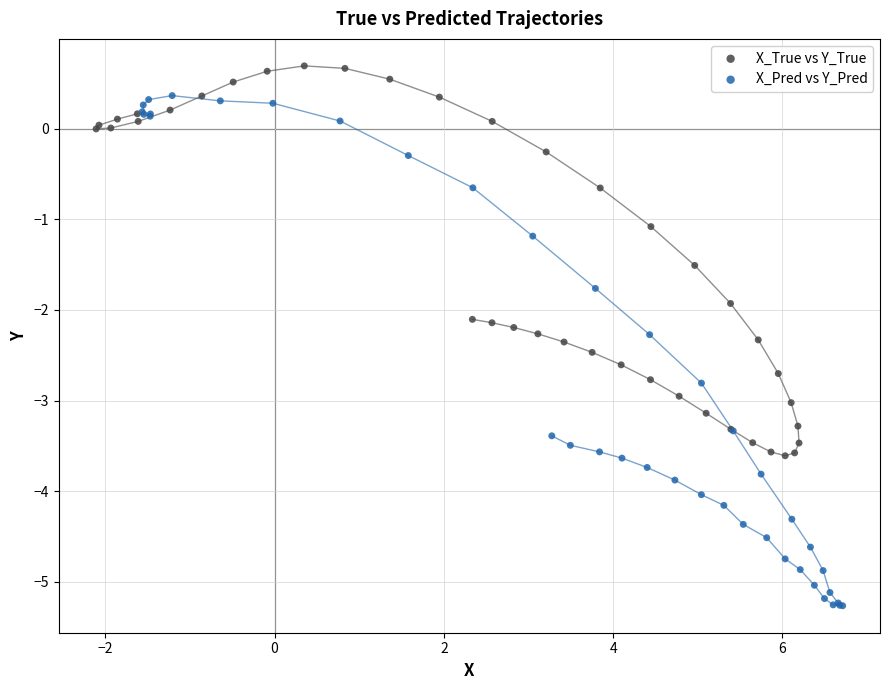

Which series has the widest spread of Y values?

X_Pred vs Y_Pred